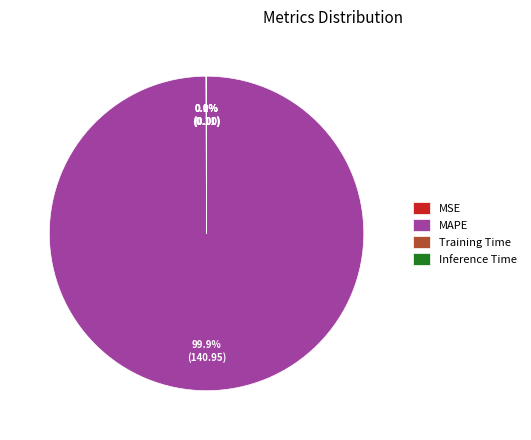

Which category has the biggest portion of the pie?

MAPE